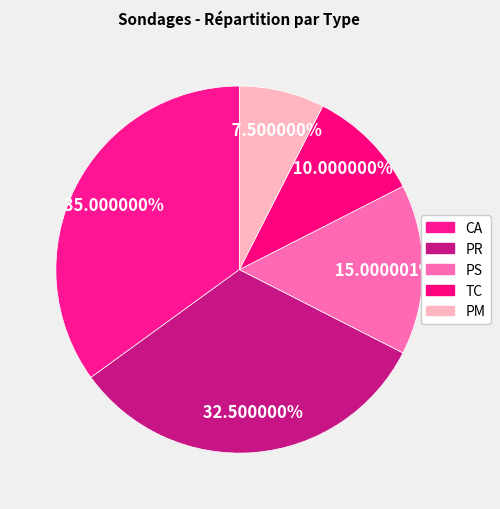

Is there a majority slice in this chart?

No